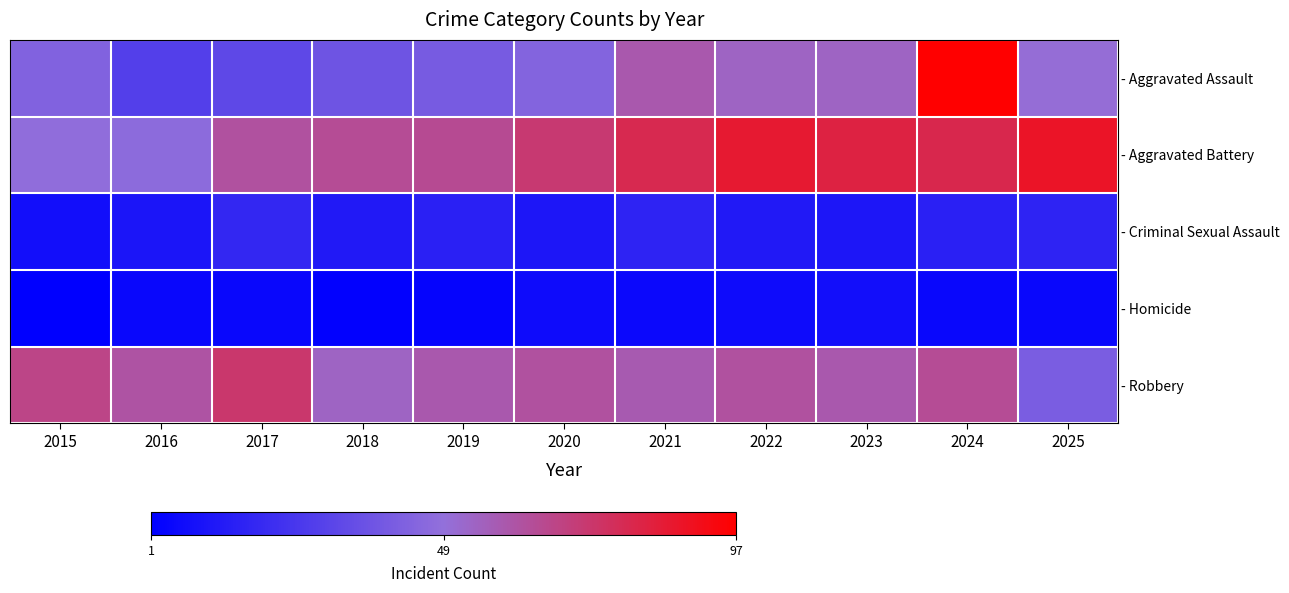

Which label corresponds to the largest value in the chart?

2024